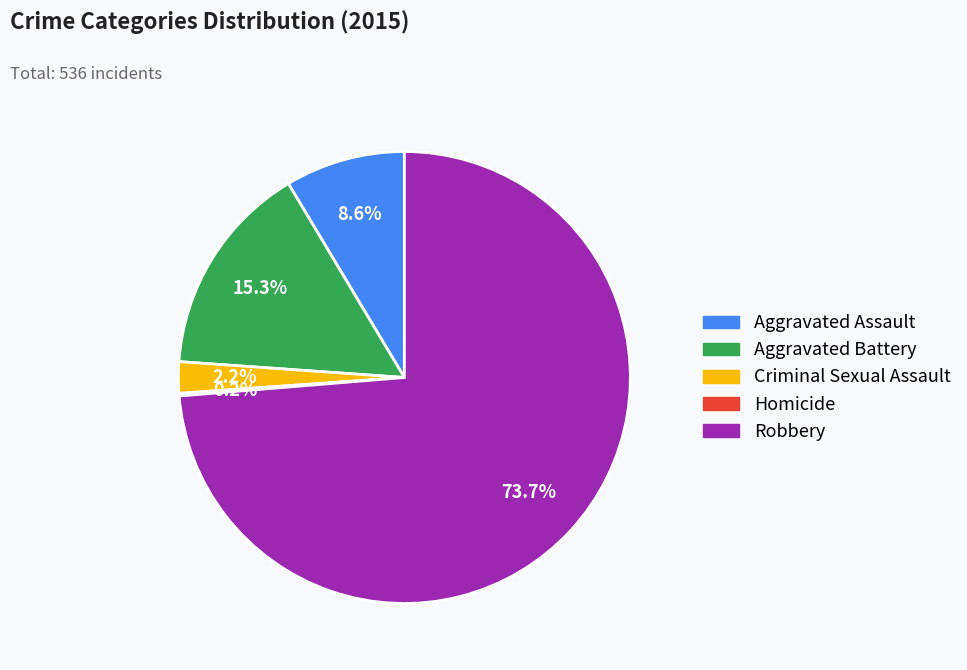

Which category has the biggest portion of the pie?

Robbery